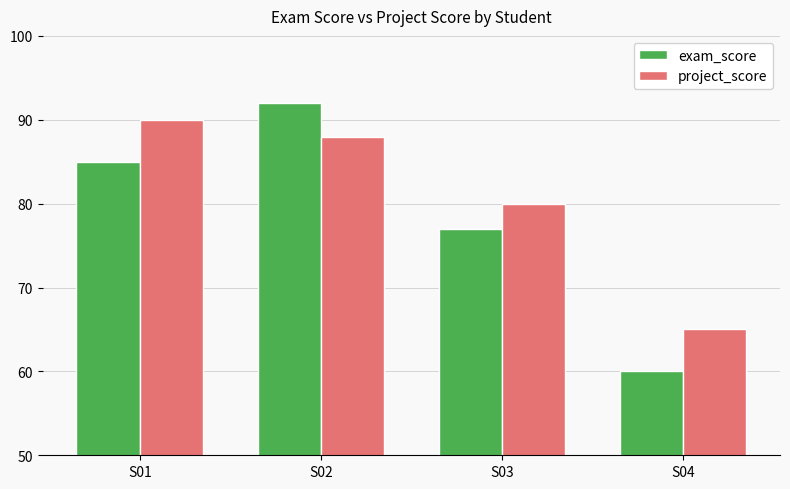

Is it true that exam_score equals 129 at S02?

False